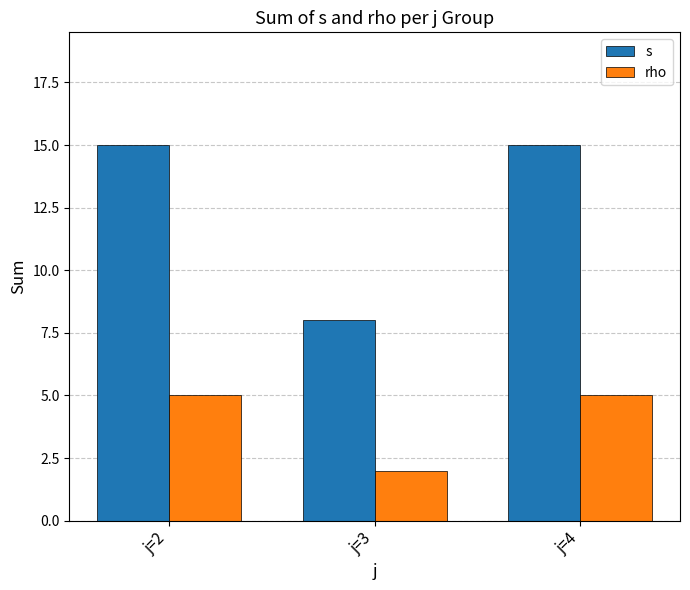

Count the s values in the range 8 to 15.

3